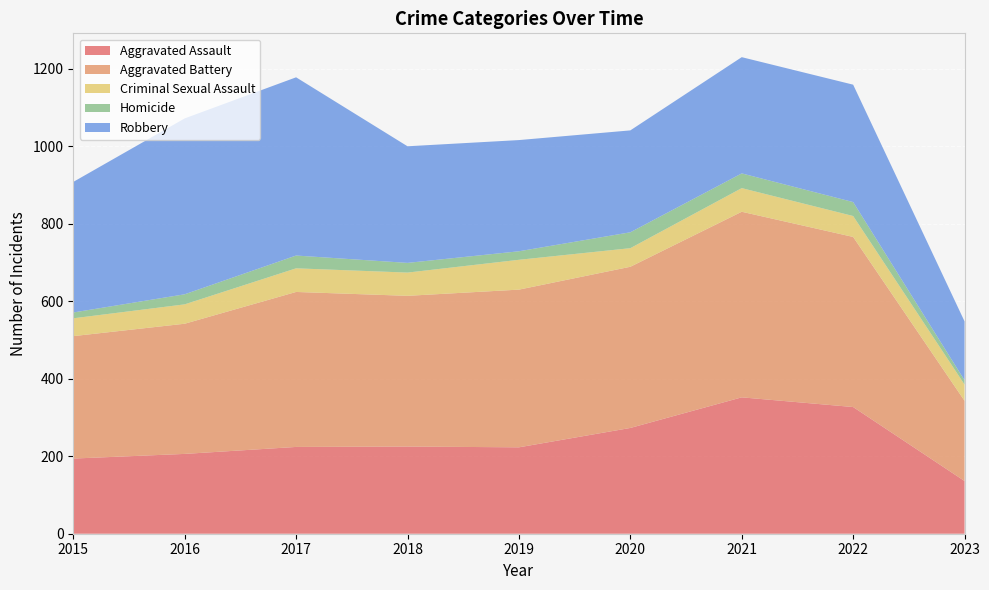

Reading left to right, what are all the values shown in this chart?

Aggravated Assault: 194	206	224	225	223	273	352	327	136
Aggravated Battery: 316	336	400	389	407	416	479	439	207
Criminal Sexual Assault: 46	50	61	60	77	48	61	54	42
Homicide: 15	26	33	25	22	41	38	36	11
Robbery: 337	454	460	301	287	263	300	303	152